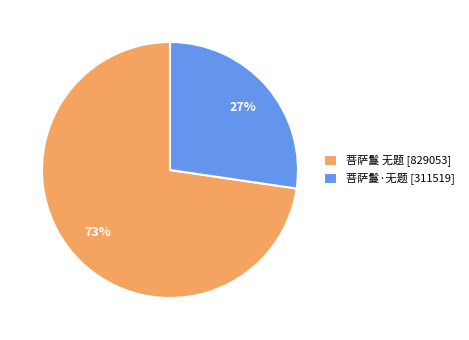

To the nearest percent, what is the average slice percentage?

50%